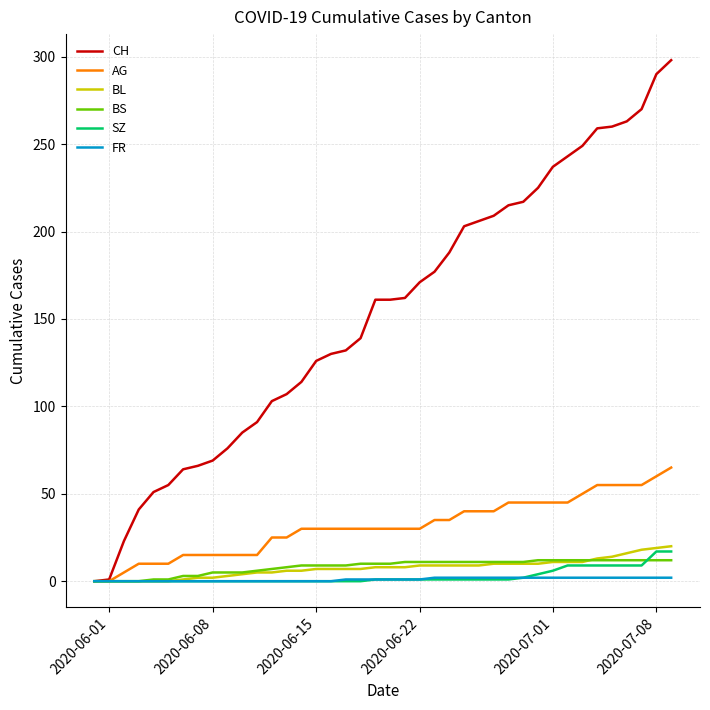

Which series has the largest range (max minus min)?

CH